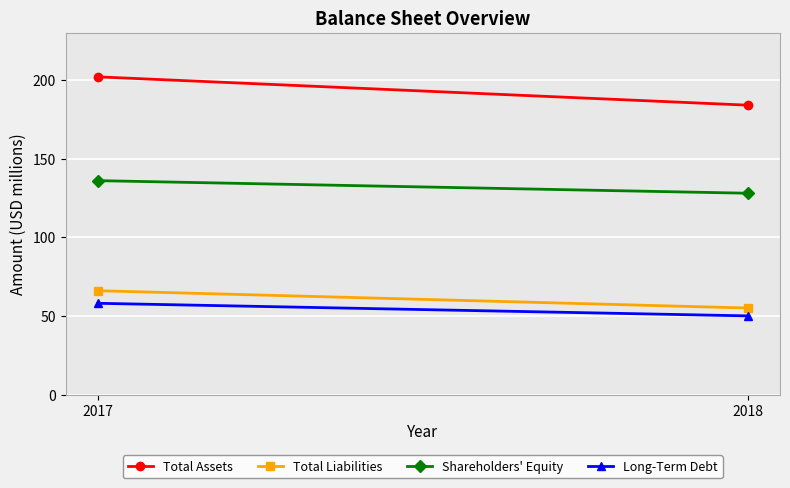

Rank the series by their maximum value, from lowest to highest.

Long-Term Debt, Total Liabilities, Shareholders' Equity, Total Assets